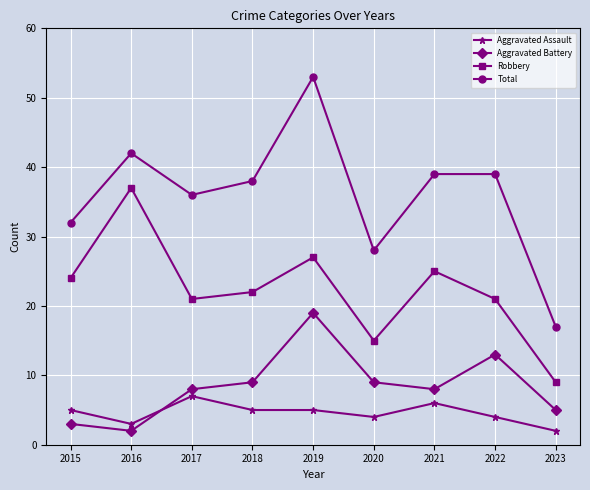

What is the value of the Aggravated Battery point at the 6th from the left?

9